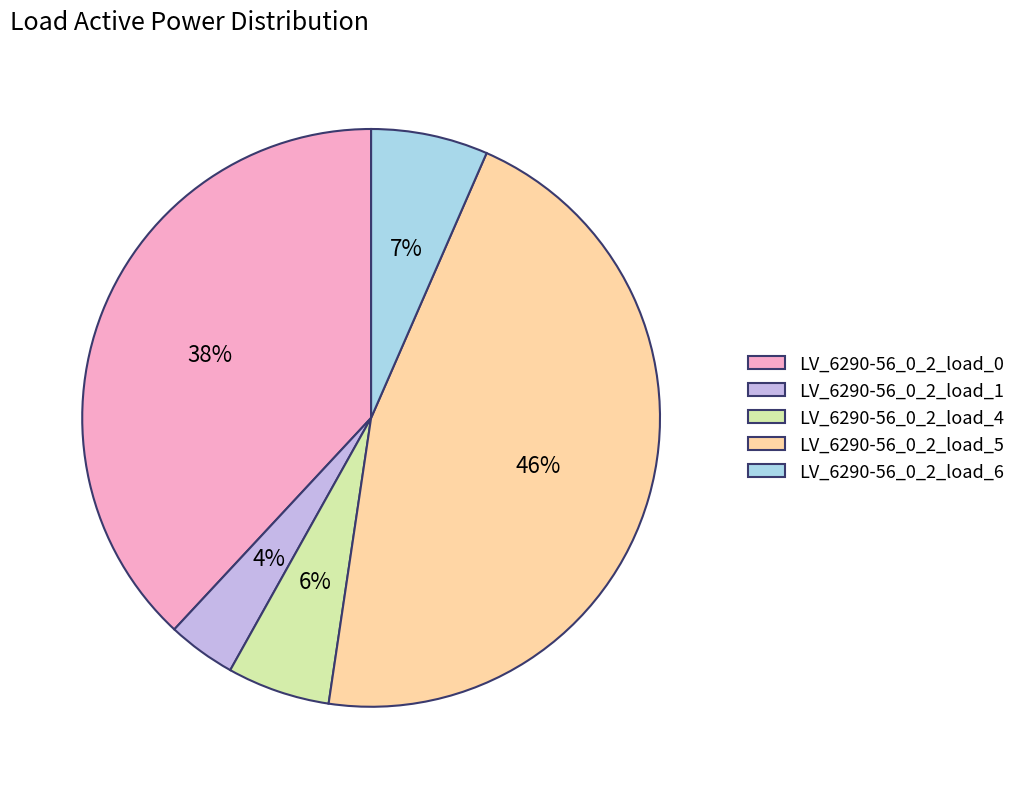

The LV_6290-56_0_2_load_4 slice represents 6% of the pie. True or false?

True